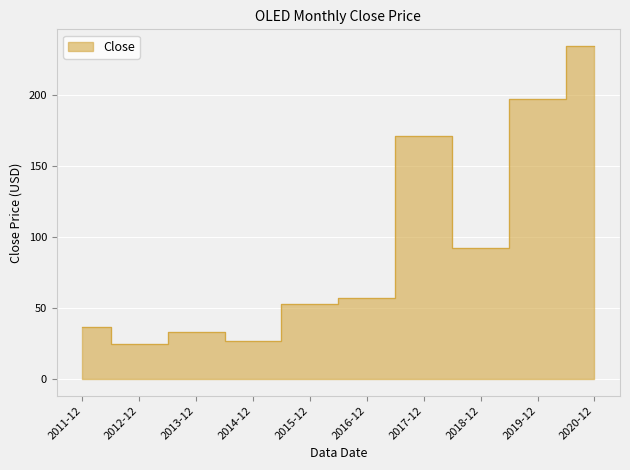

What is the label of the 6th point from the left?

2016-12